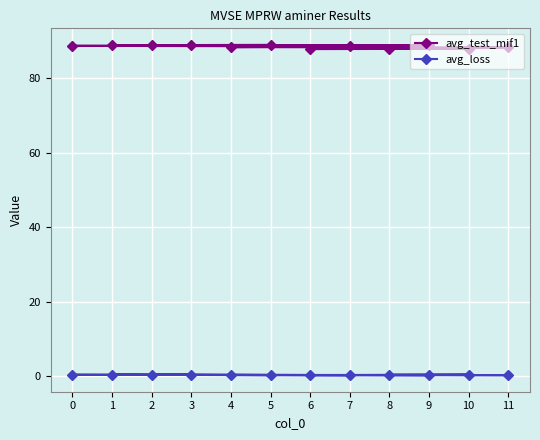

What are all the series names shown in the legend?

avg_test_mif1, avg_loss